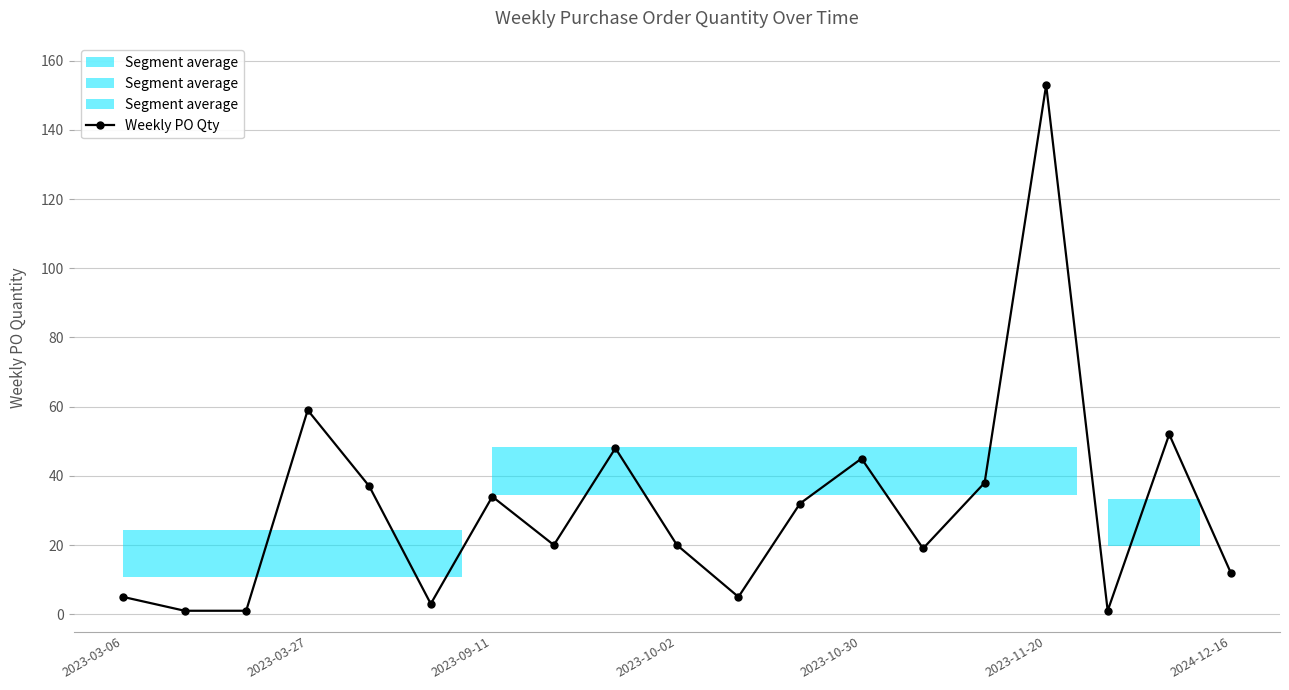

Is this an area chart (filled region under the line)?

No